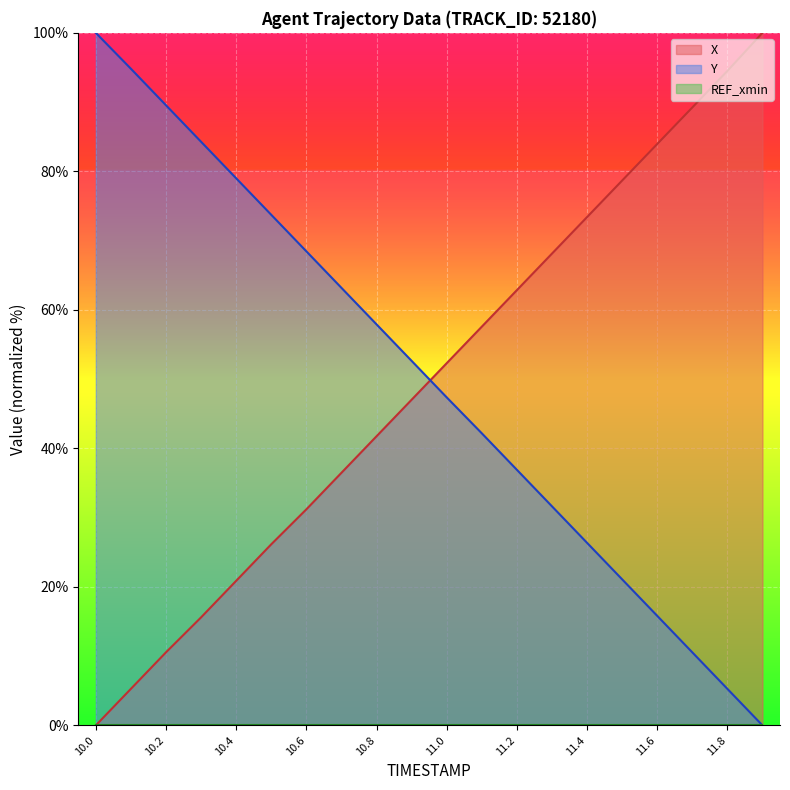

Which has a higher value, 10.0 or 11.0?

11.0